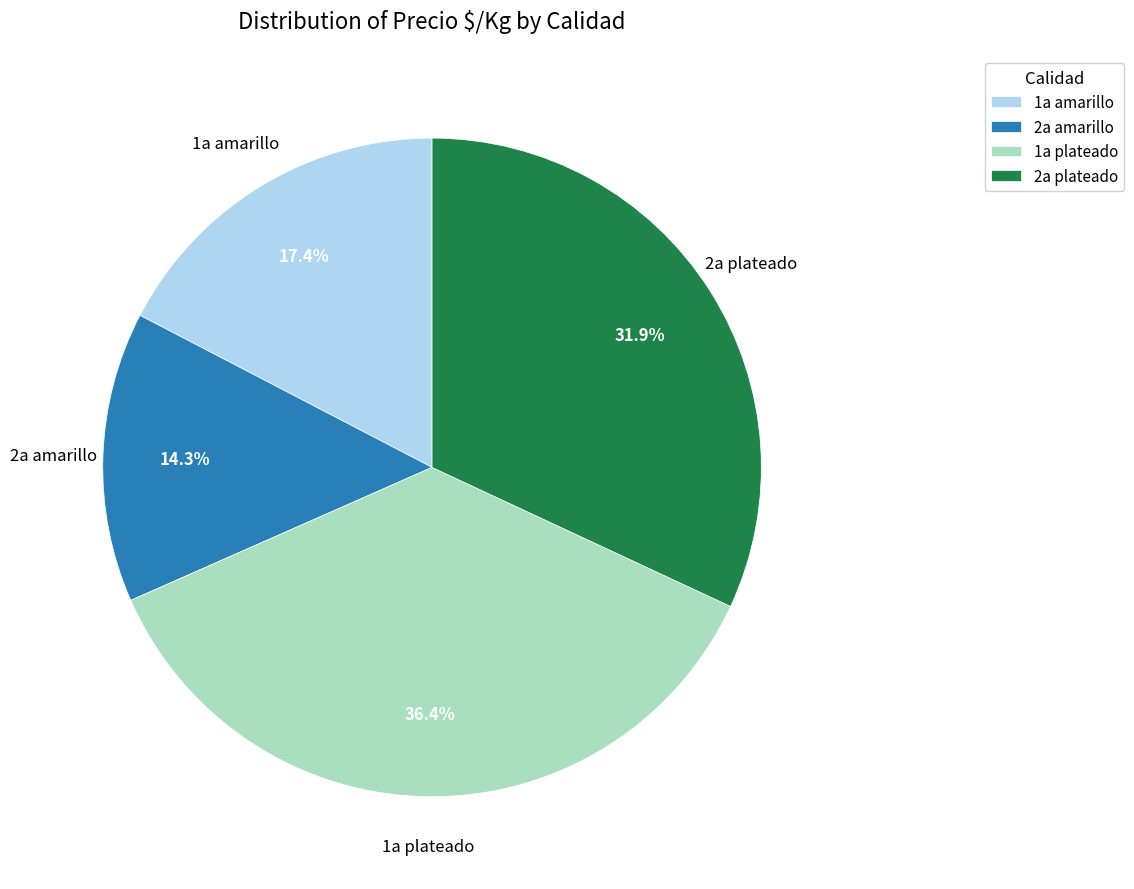

Approximately how many times larger is the value at 2a amarillo compared to 1a plateado?

0.4